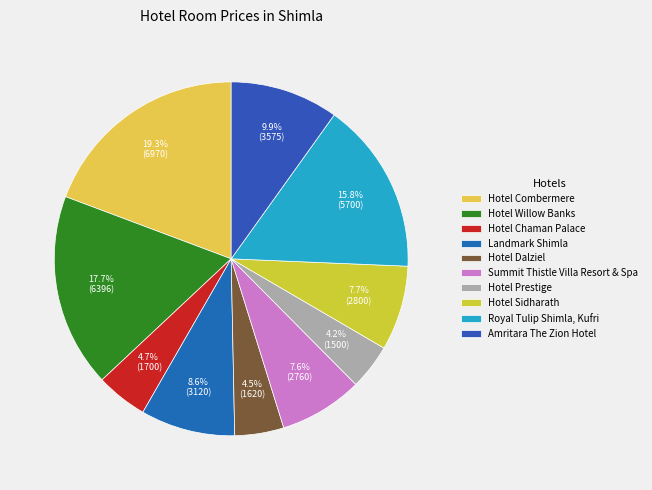

Which has a higher value, Hotel Chaman Palace or Hotel Willow Banks?

Hotel Willow Banks